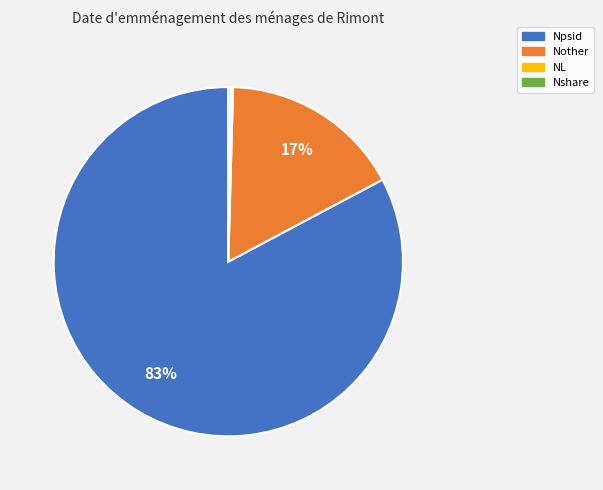

Which slice is the largest?

Npsid